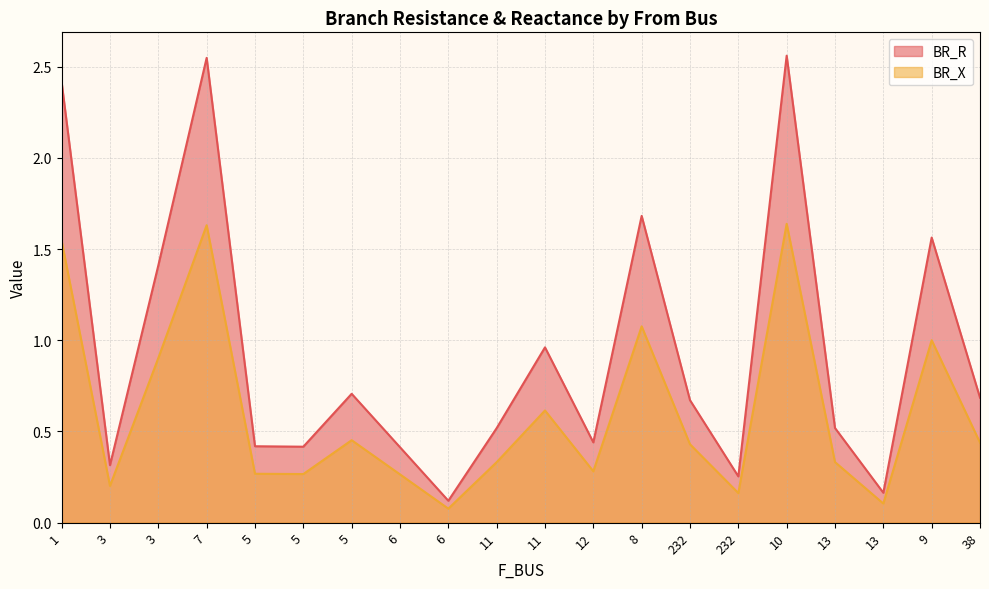

Which has a higher value, 232 or 38?

38